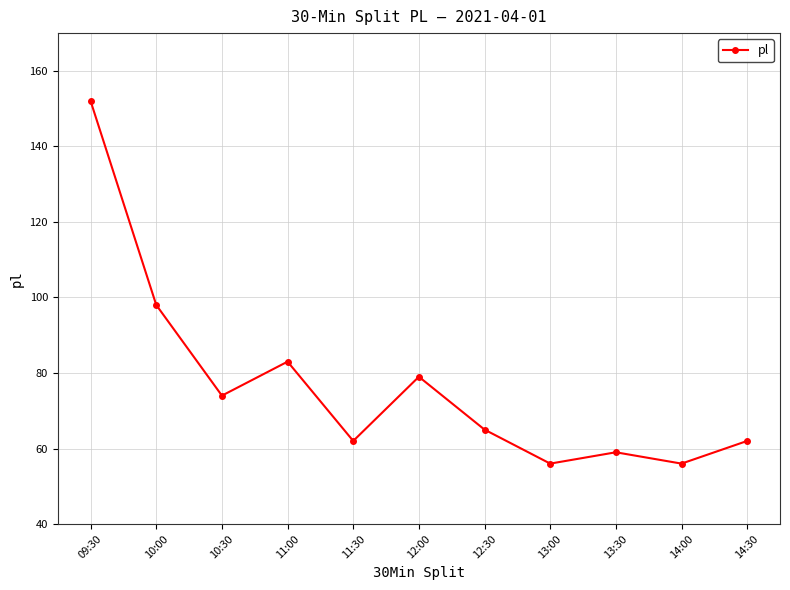

What position from the left is 14:00?

10